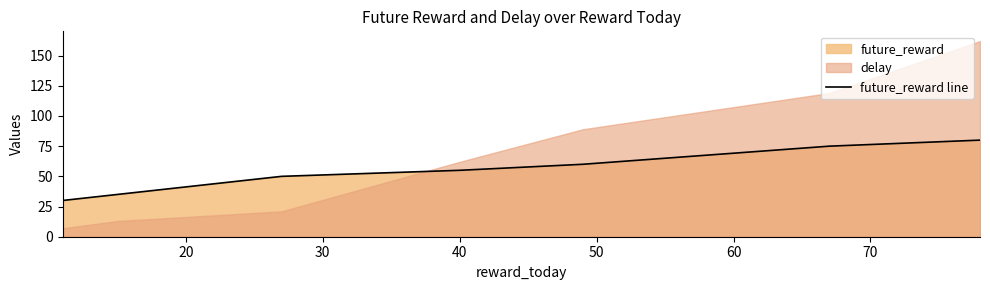

Approximately how many times larger is the value at 60 compared to 70?

0.9